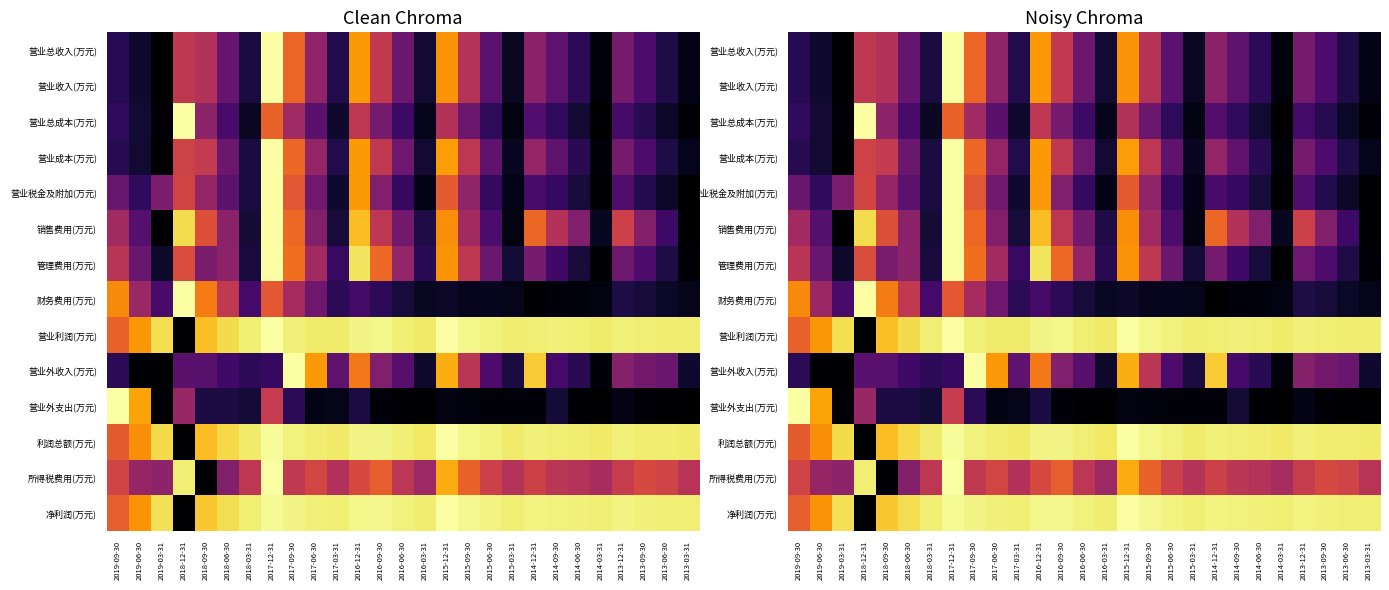

Rank the categories by 营业总成本(万元) value from highest to lowest.

2018-12-31, 2017-12-31, 2016-12-31, 2015-12-31, 2017-09-30, 2018-09-30, 2016-09-30, 2015-09-30, 2017-06-30, 2014-12-31, 2018-06-30, 2013-12-31, 2016-06-30, 2014-09-30, 2019-09-30, 2015-06-30, 2013-09-30, 2019-06-30, 2014-06-30, 2017-03-31, 2013-06-30, 2018-03-31, 2016-03-31, 2015-03-31, 2013-03-31, 2019-03-31, 2014-03-31